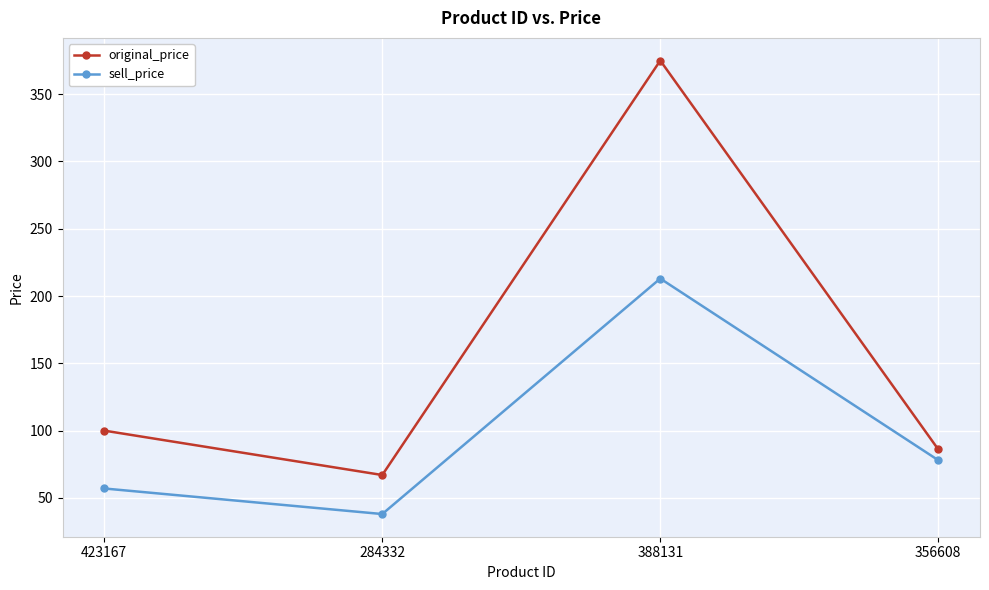

True or false: sell_price has a value of 38 at 284332.

True